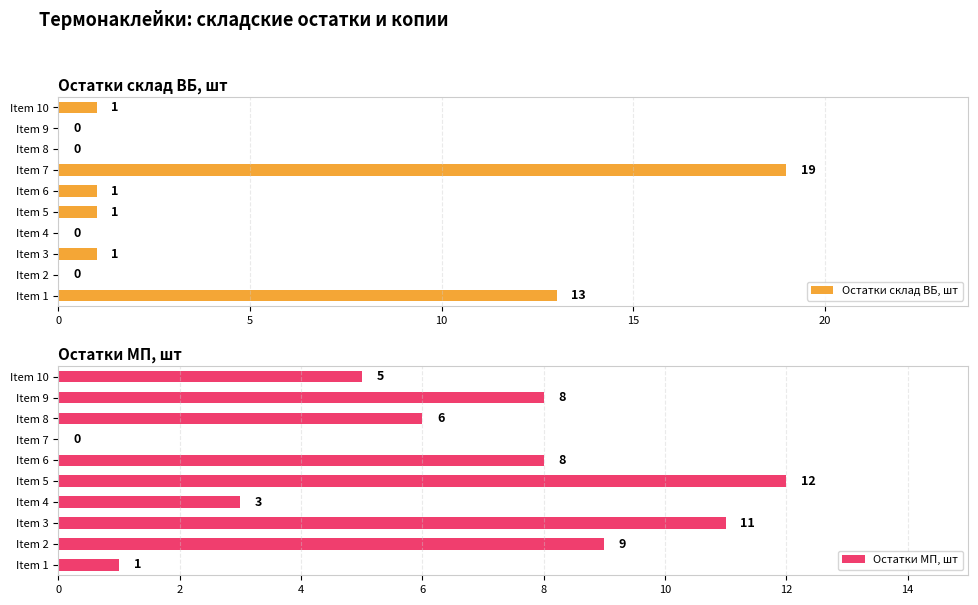

What is the sum of all Остатки склад ВБ, шт values?

36